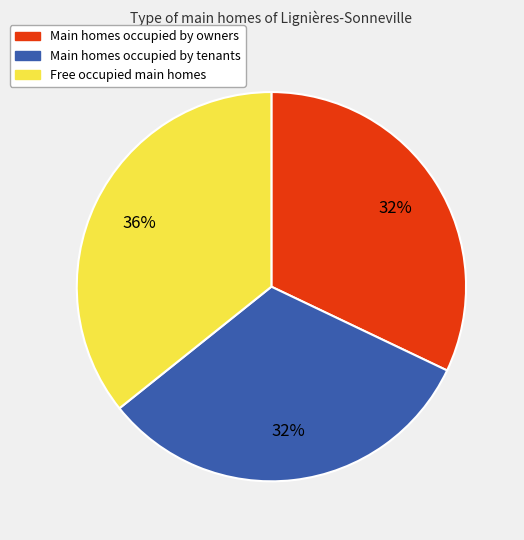

Does any single category account for the majority?

No